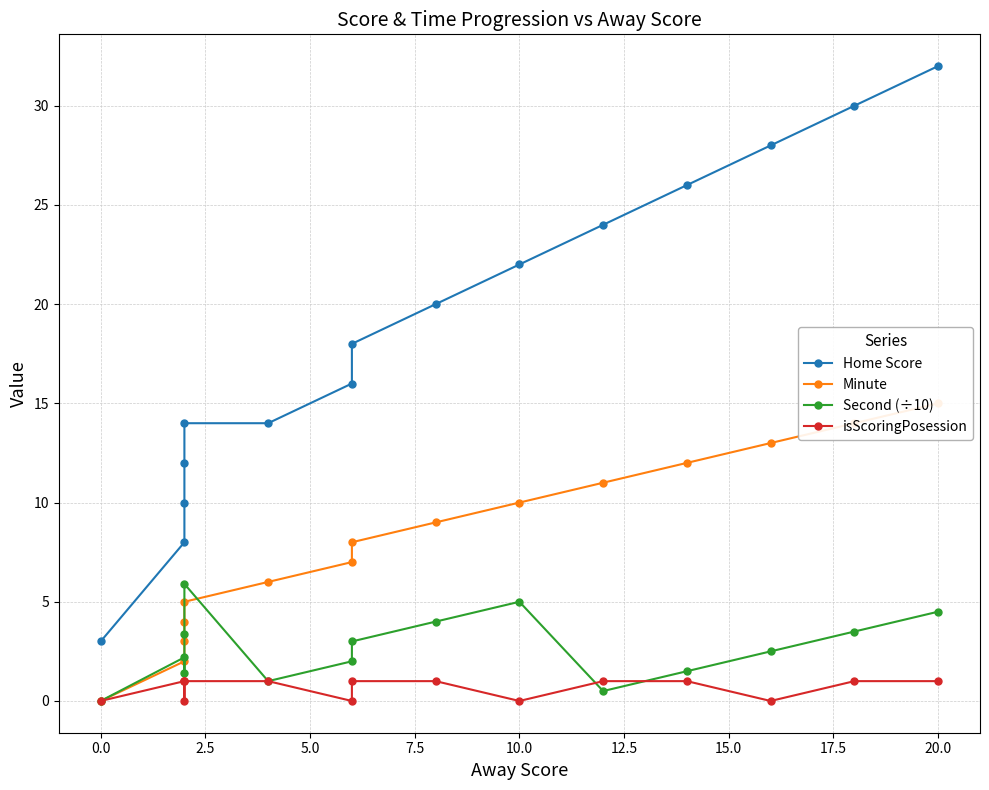

Which has a higher value, 7.5 or 14?

14